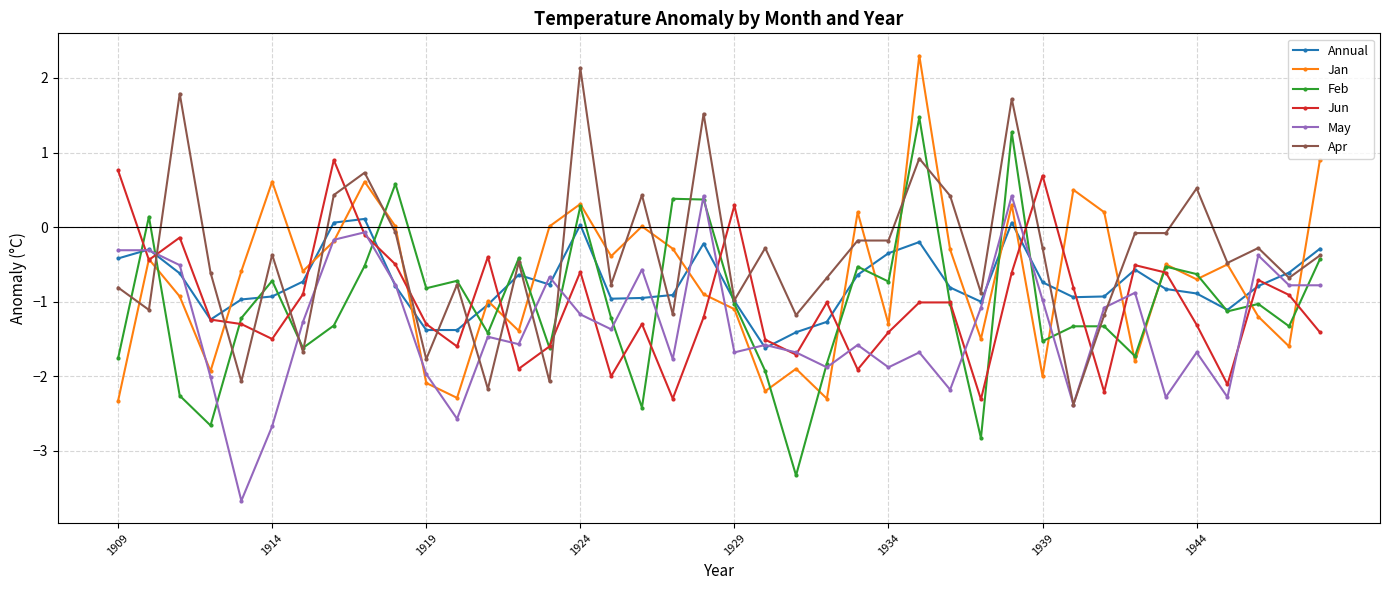

What is the maximum value shown in the chart?

2.3